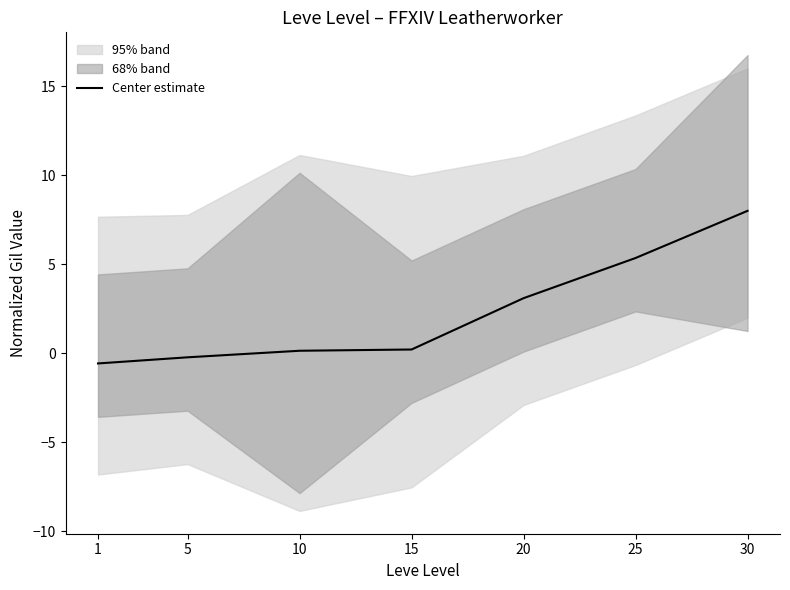

What is the greatest value displayed?

8.0